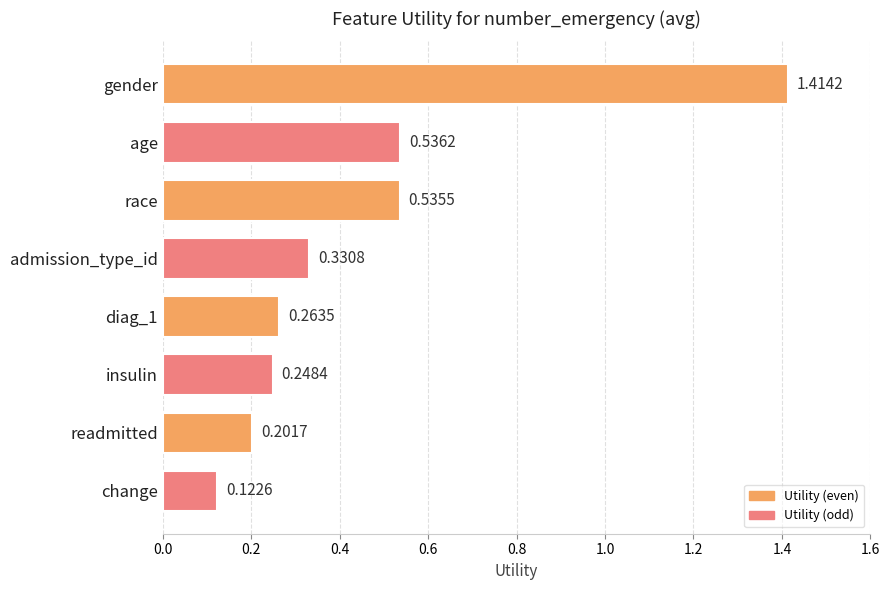

Which label corresponds to the smallest value in the chart?

change